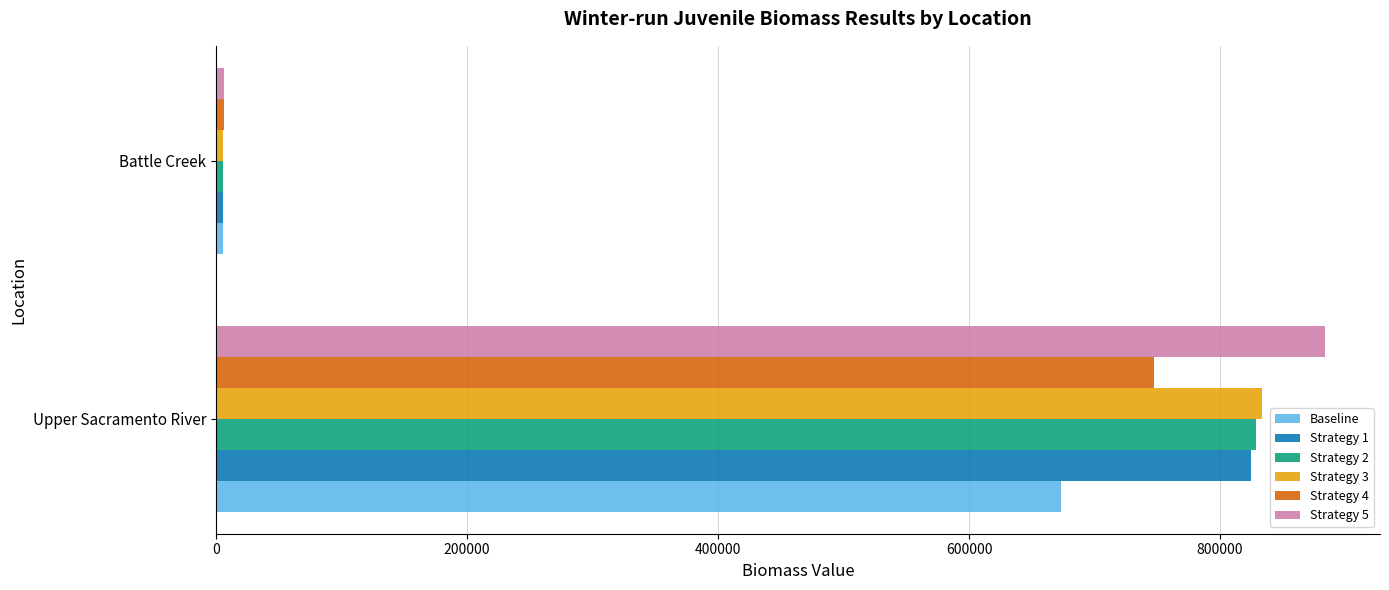

The Strategy 1 series shows 358795.9 at Upper Sacramento River. True or false?

False